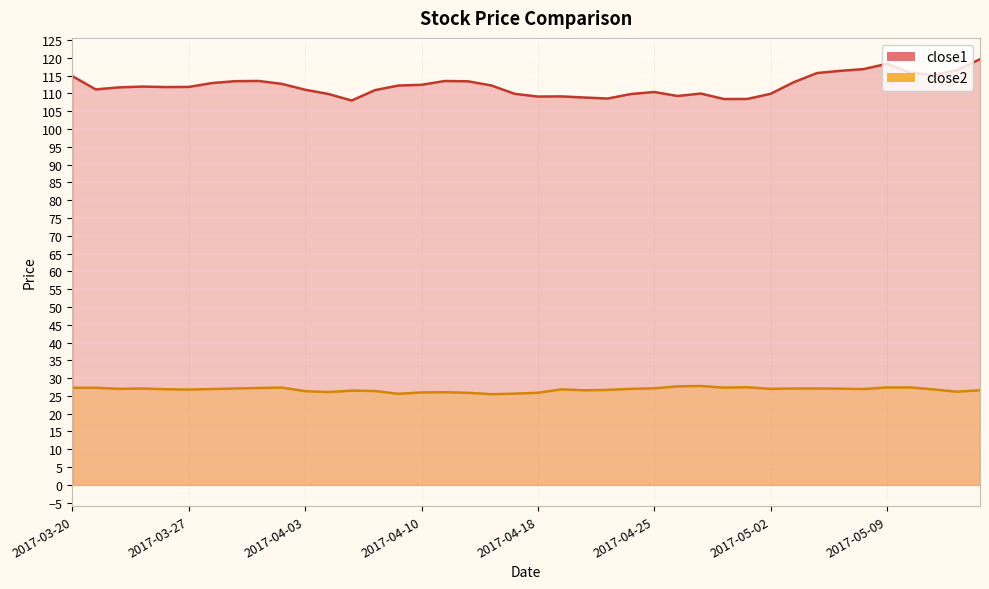

At how many categories does at least one series exceed 58?

40